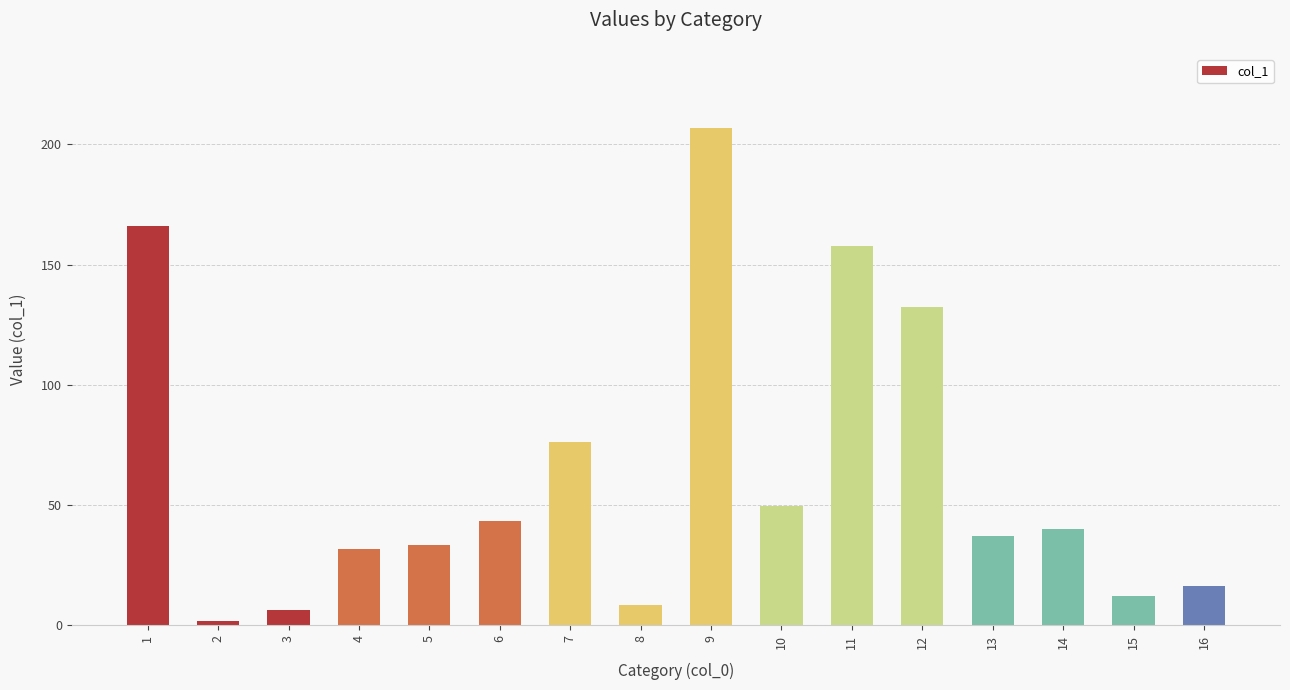

Reading left to right, list all the values displayed in this chart.

166.0	1.6	6.5	31.5	33.2	43.4	76.0	8.2	206.7	49.5	157.9	132.2	37.2	39.9	12.0	16.3